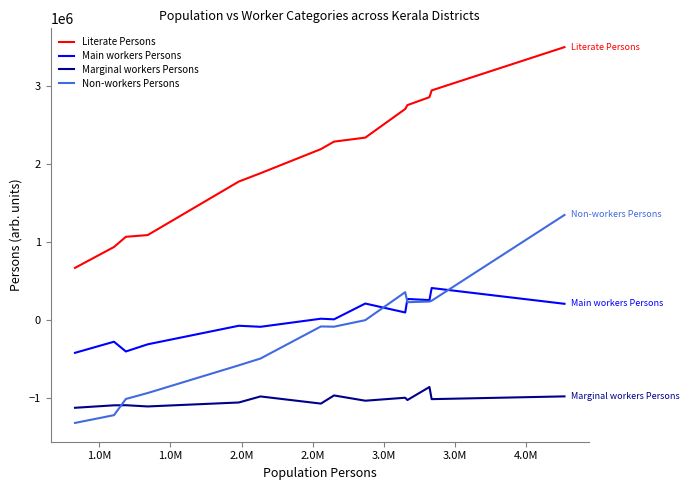

Rank the series by their maximum value, from highest to lowest.

Literate Persons, Non-workers Persons, Main workers Persons, Marginal workers Persons